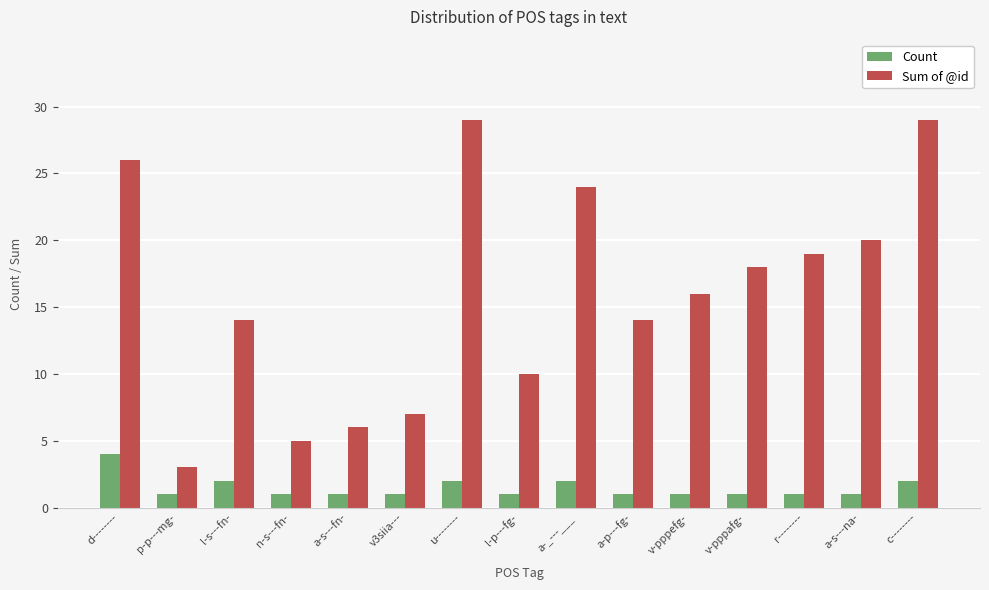

What are all the series names shown in the legend?

Count, Sum of @id